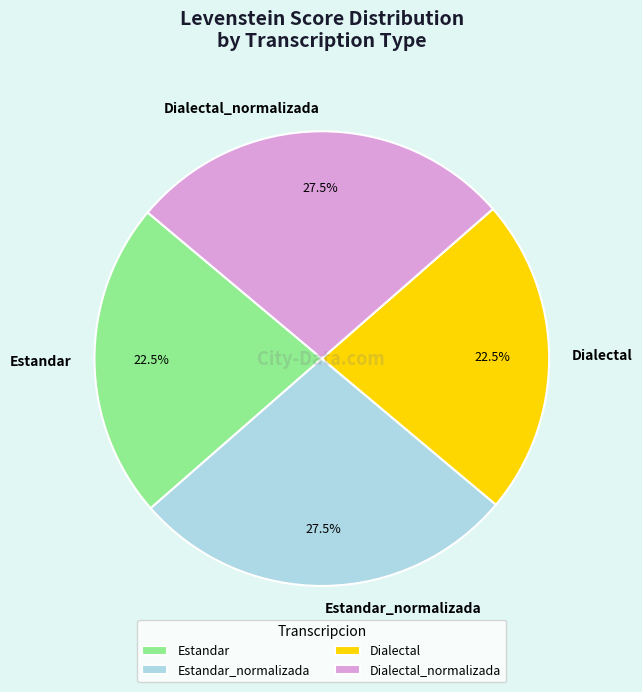

The Estandar_normalizada slice represents 39% of the pie. True or false?

False